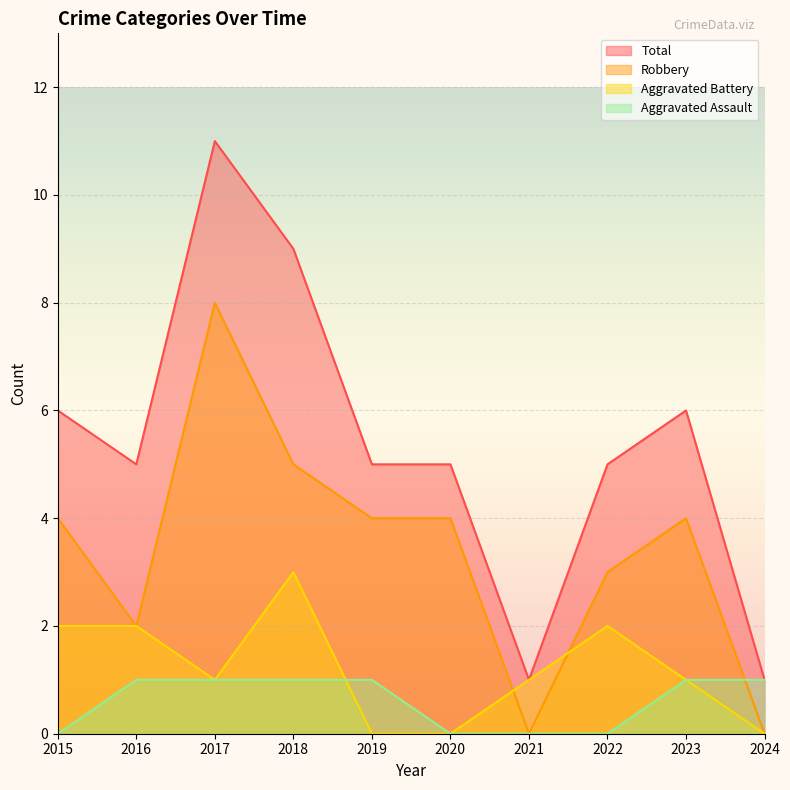

What is the average value of the Aggravated Battery series?

1